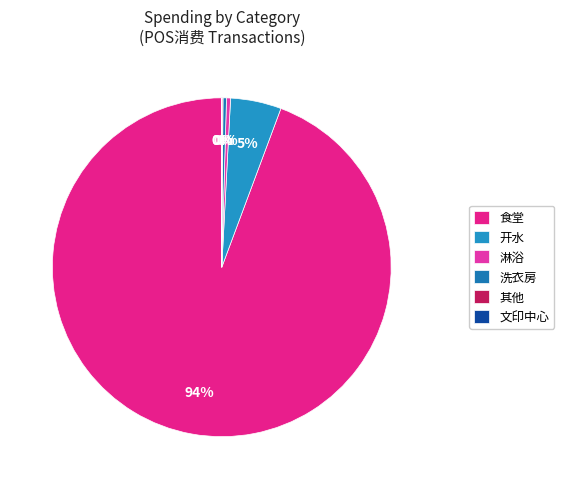

The 洗衣房 slice represents 1% of the pie. True or false?

False